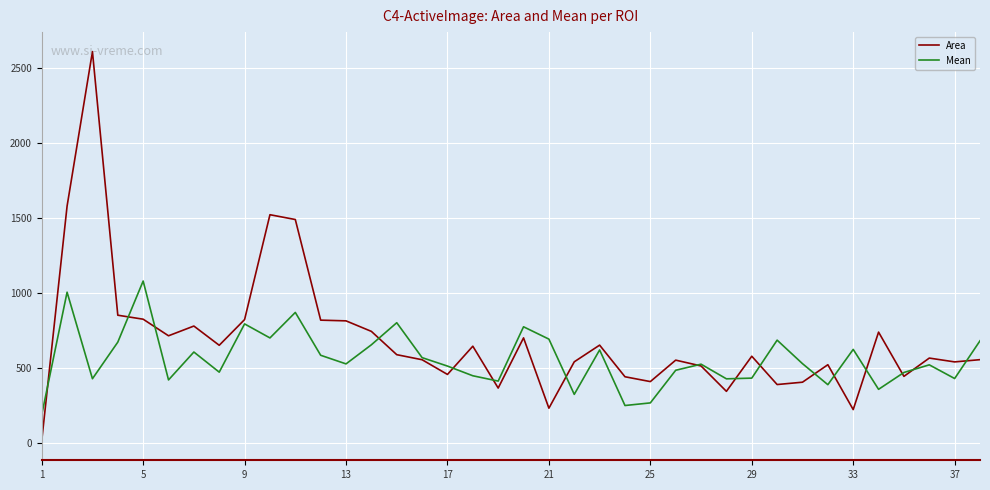

Which series ends up on top after the final intersection of Area and Mean?

Mean